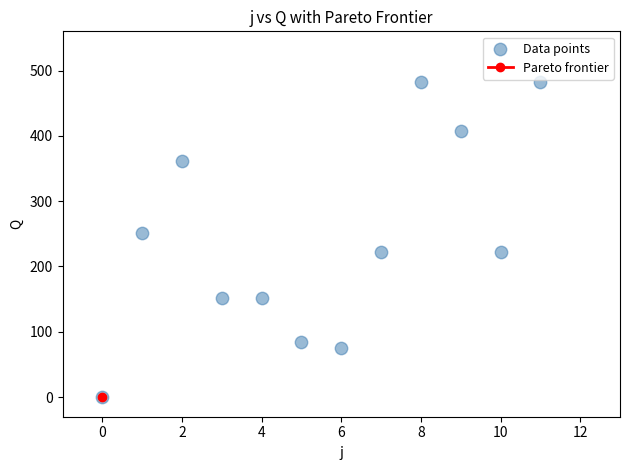

What Y value in the scatter plot is closest to 241?

250.8